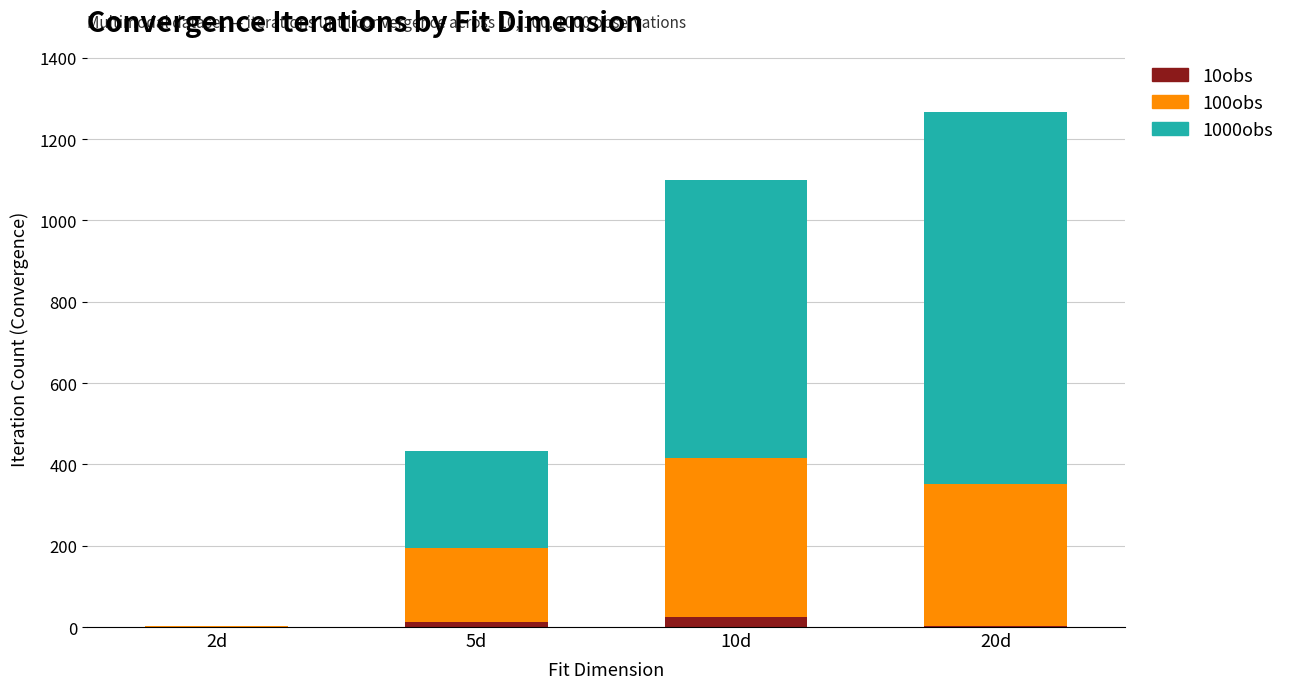

At which category is the sum across all series the highest?

20d